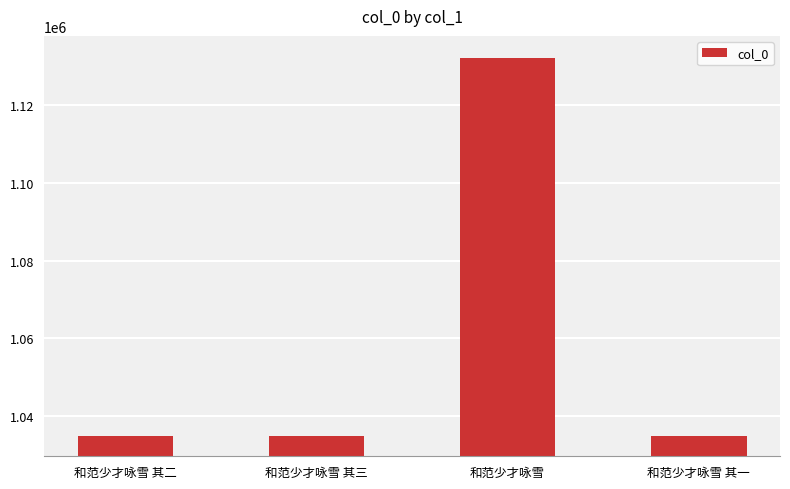

What is the minimum value shown in the chart?

1034761